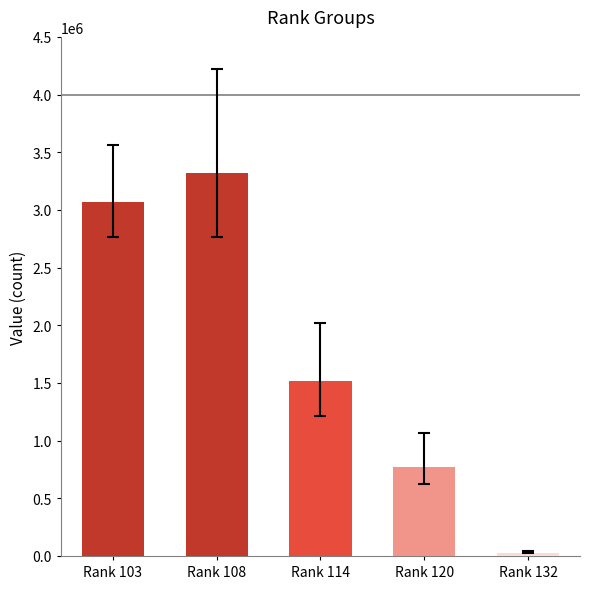

Which category has the highest value across all series?

Rank 108